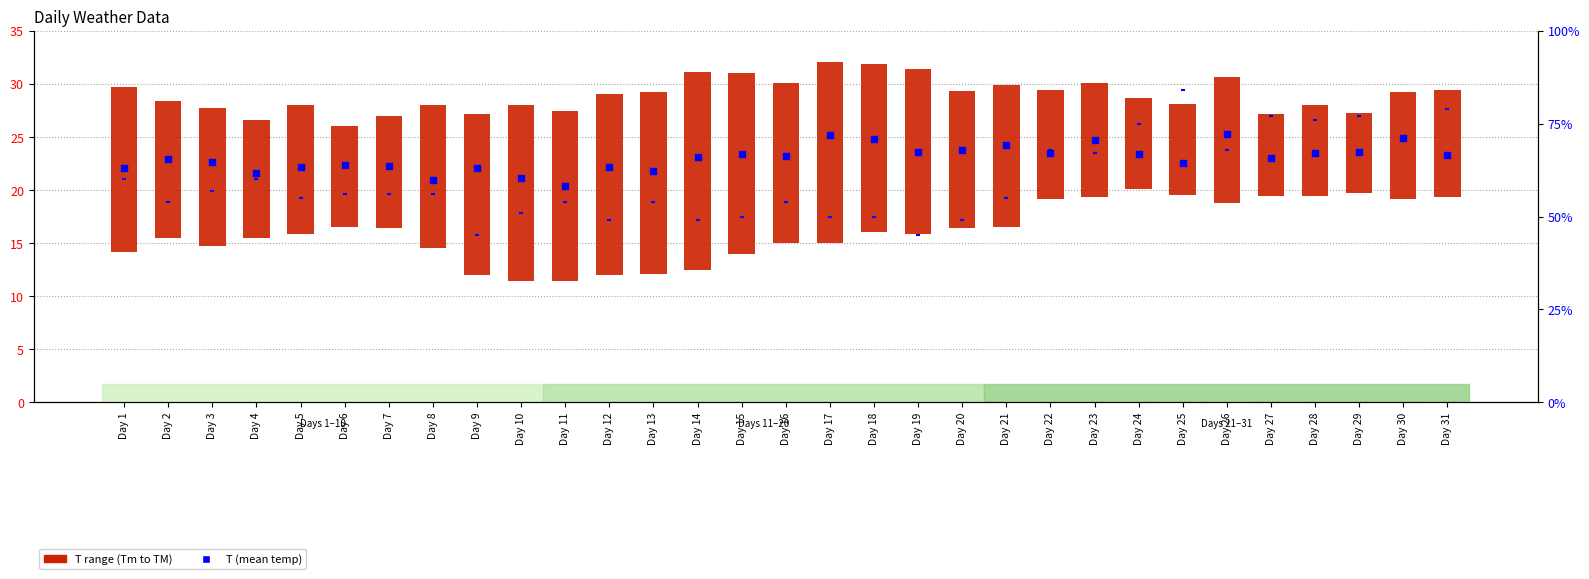

Which series reaches the maximum Y coordinate?

H (humidity %)